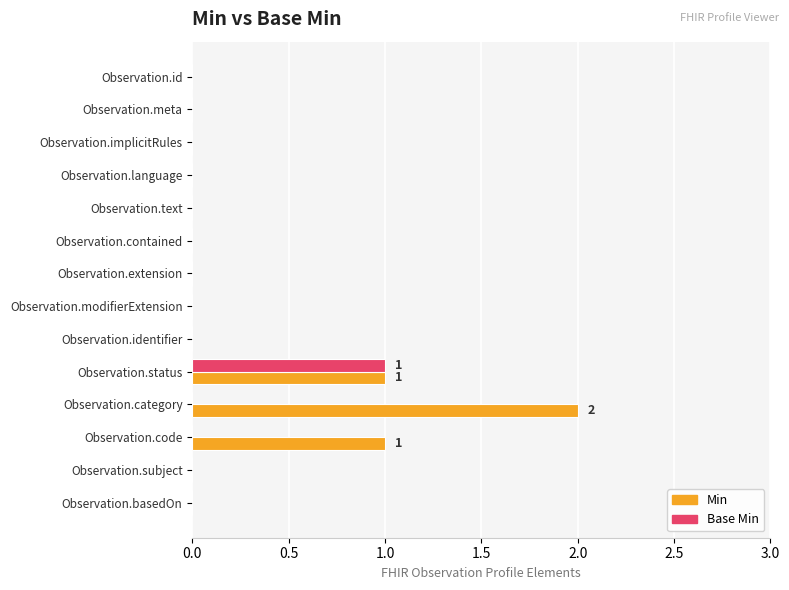

The value of Min at Observation.implicitRules is 1. True or false?

False